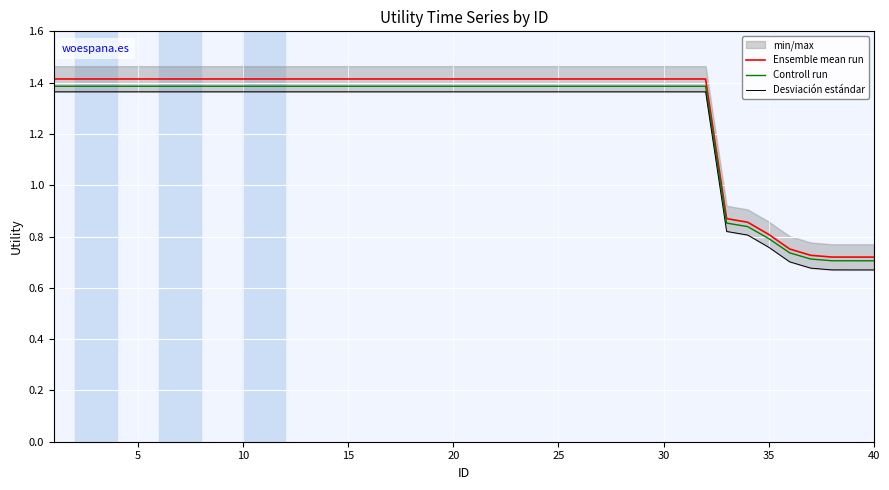

How many lines are shown in the chart?

3